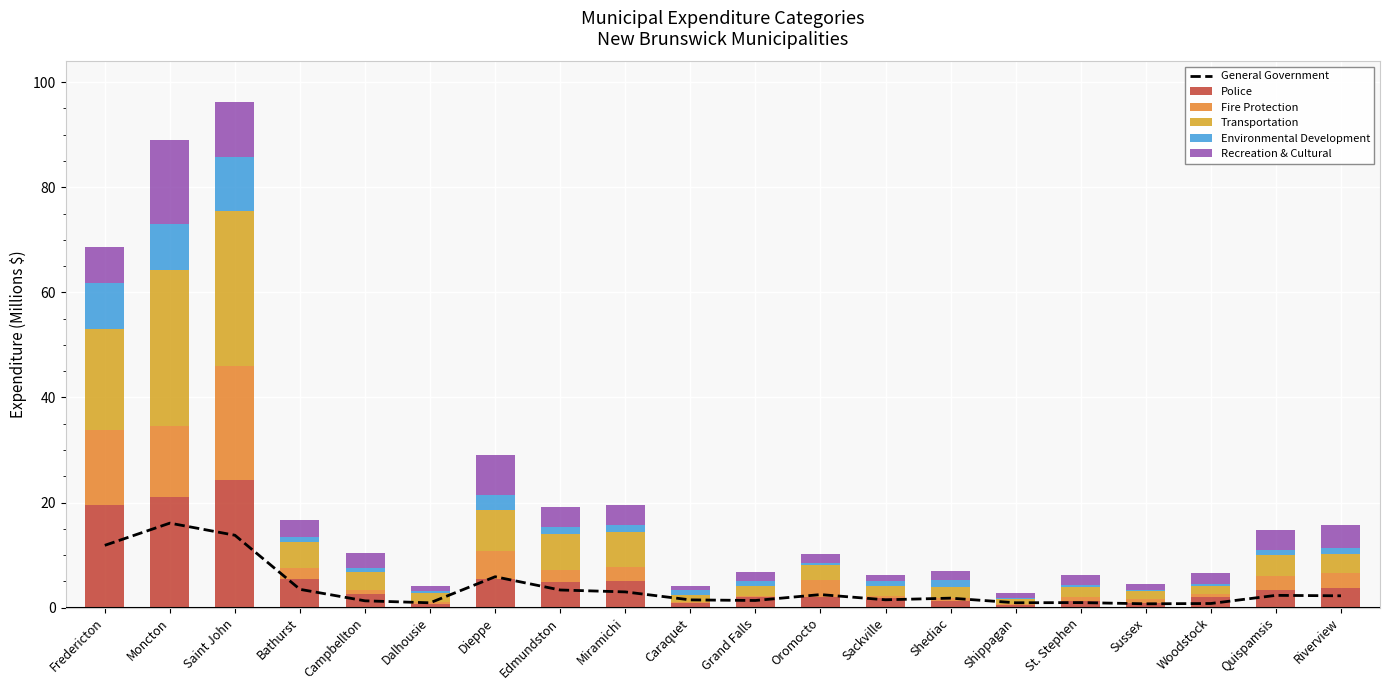

Which series has the largest total across all categories?

Transportation